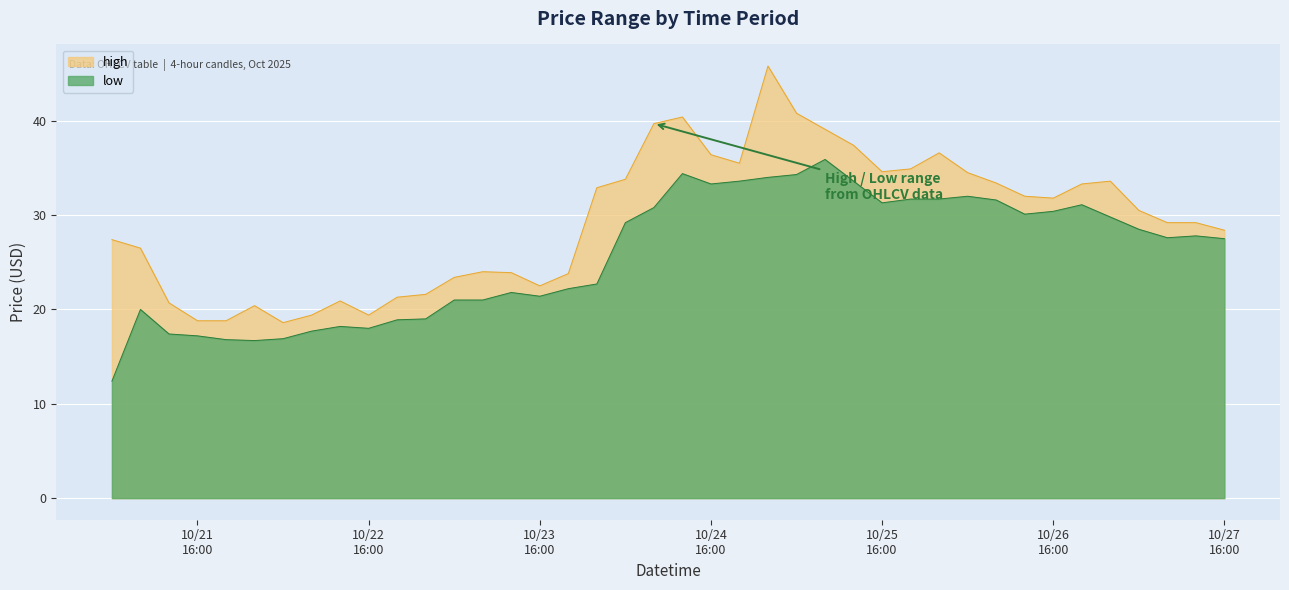

Where is the first local maximum for low?

2025-10-21T08:00:00